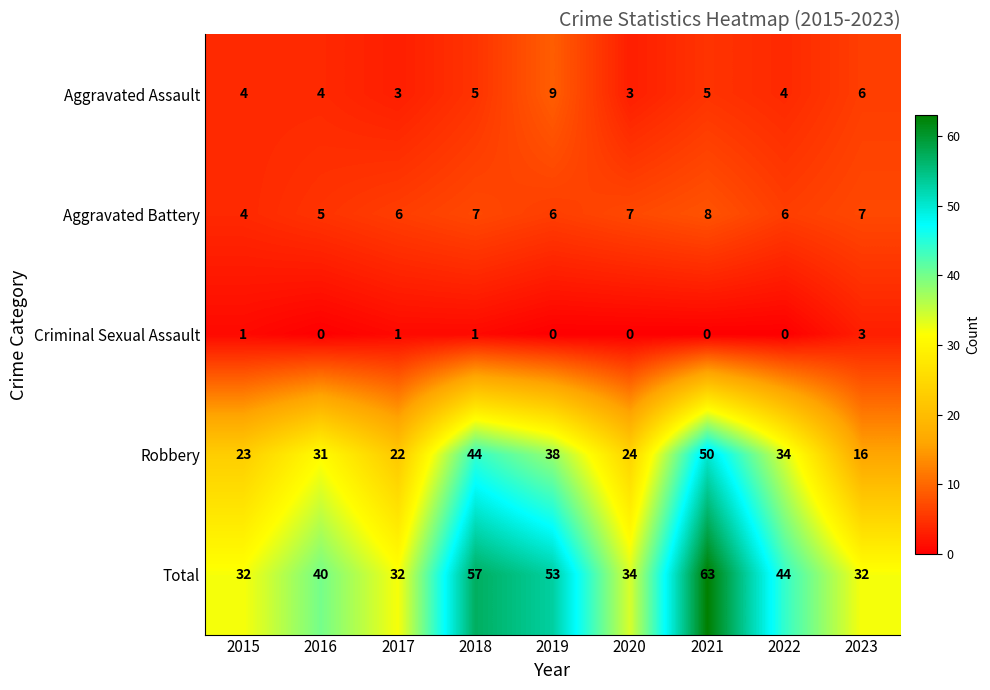

What is the total value across all series at 2023?

64